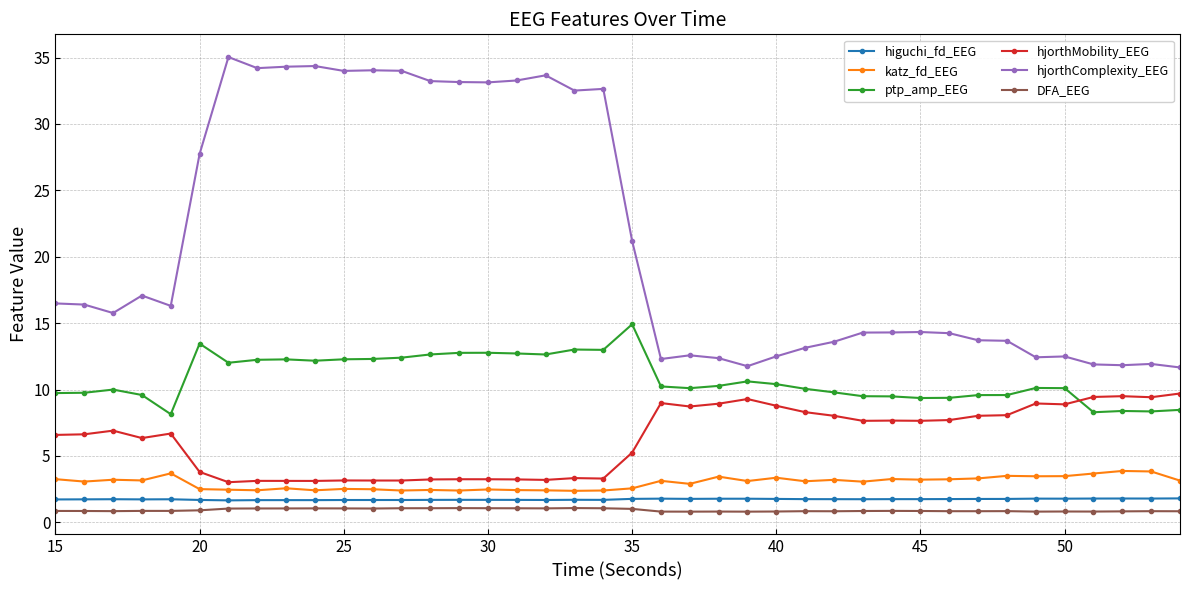

What is the difference between the maximum and minimum values in the higuchi_fd_EEG series?

0.1